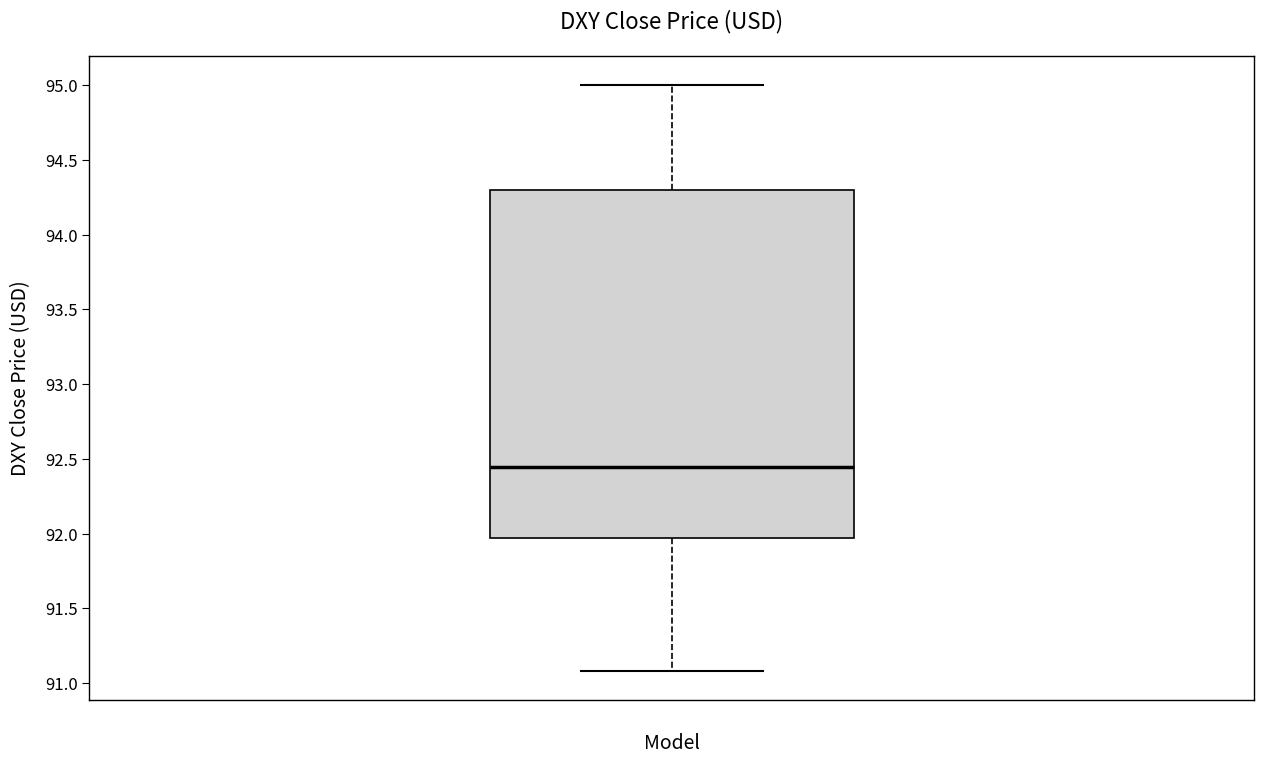

Transcribe this box plot: give where the median line is, the range the box spans, and where the two whiskers end, as read against the y-axis. The values are not printed on the chart, so give them approximately, as read against the axis.

median 92.45, box 91.95 to 94.30, whiskers 91.10 to 95.00